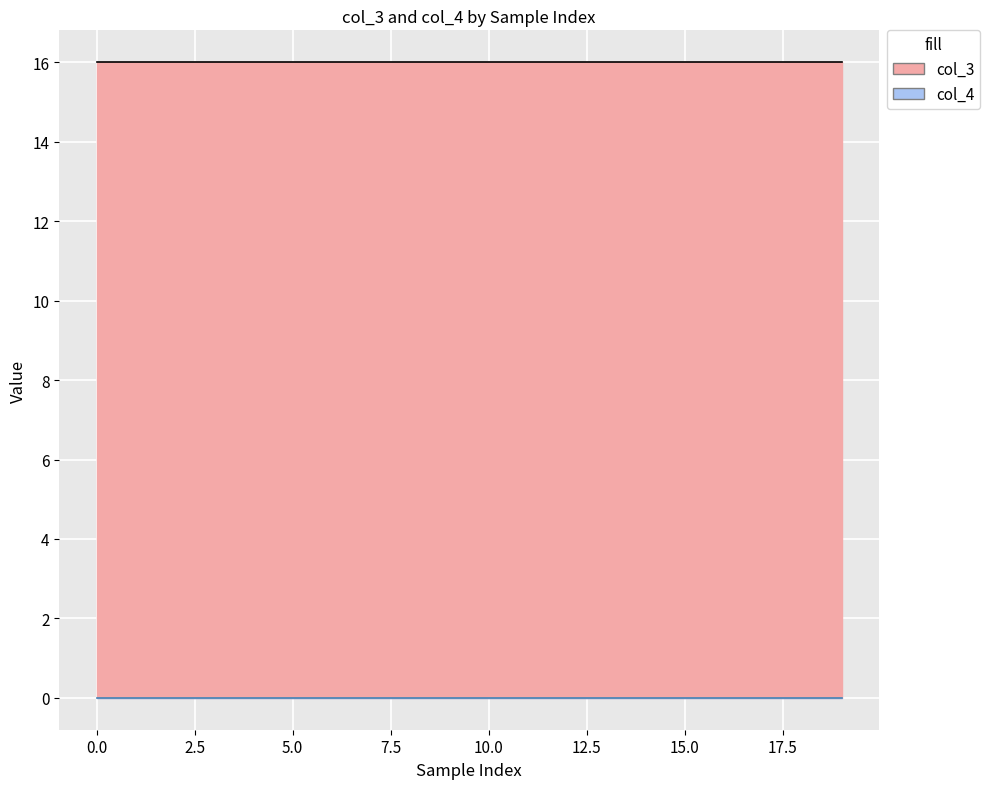

The col_3 series shows 16 at 6. True or false?

True